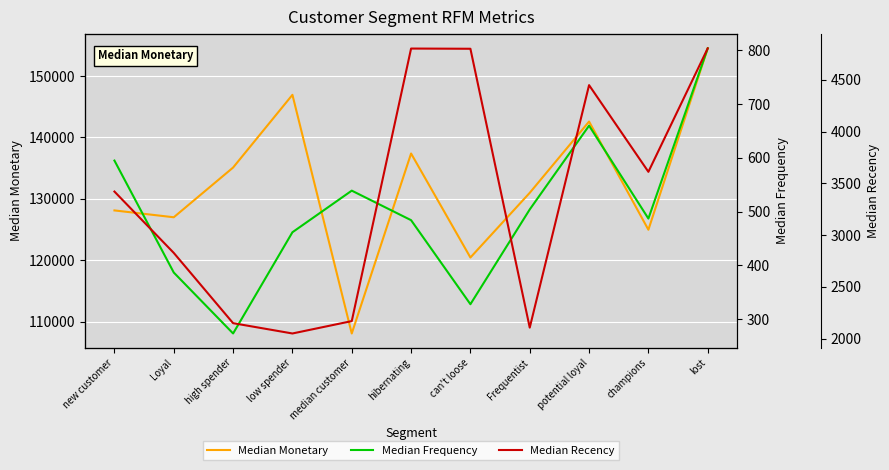

Reading left to right, what are all the values shown in this chart?

Median Monetary: 128131.0	127017.0	135108.0	146937.0	108110.0	137392.5	120469.5	130995.0	142589.0	124989.5	154500.0
Median Frequency: 595.0	386.5	273.0	461.5	539.0	484.0	327.5	504.0	660.0	487.0	804.0
Median Recency: 3420.5	2828.5	2150.5	2051.0	2170.5	4800.5	4798.5	2107.5	4447.5	3611.0	4802.5